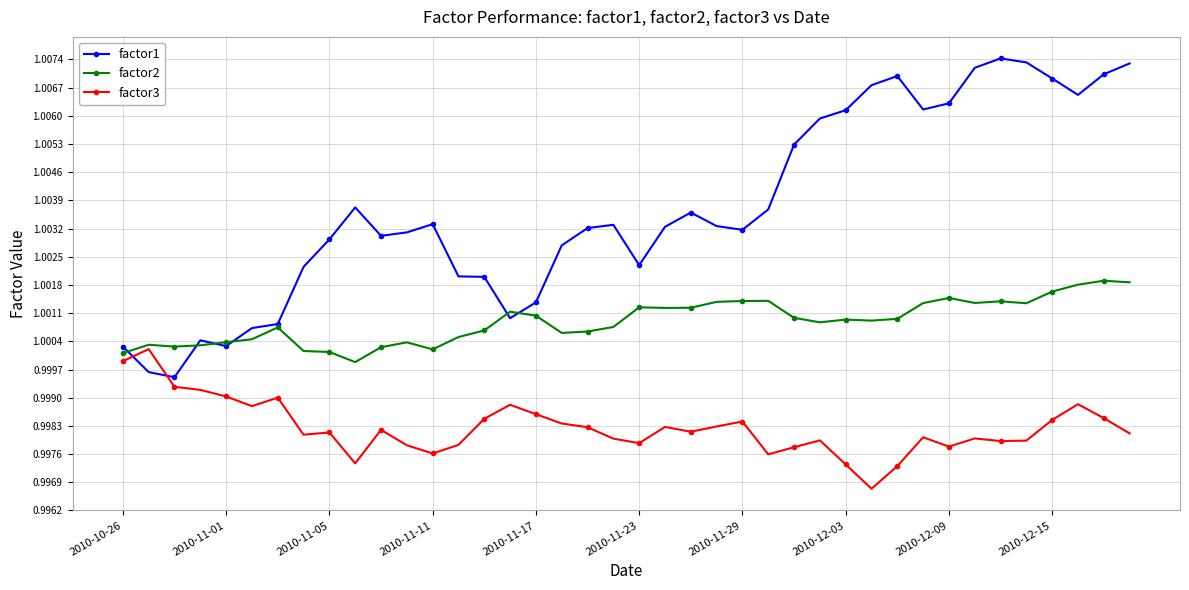

True or false: factor1 has more than 0 points higher than both neighbors.

True